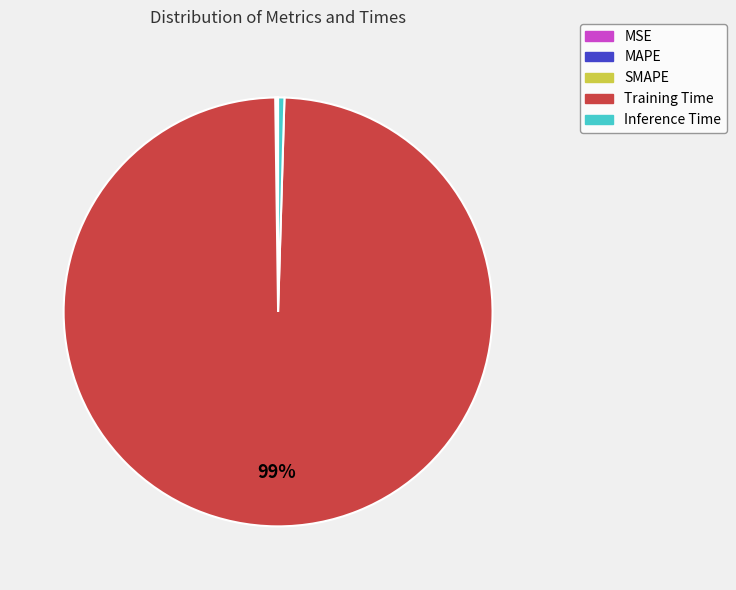

Does Training Time account for over 50% of the chart?

Yes